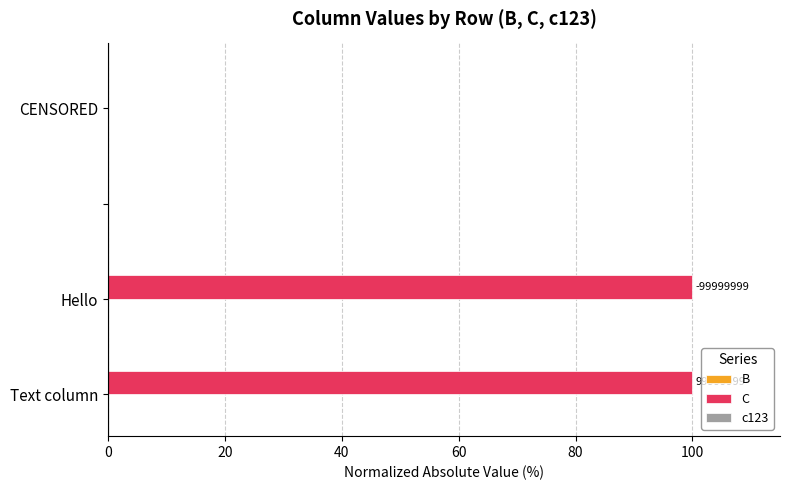

Which series has the largest total across all categories?

C